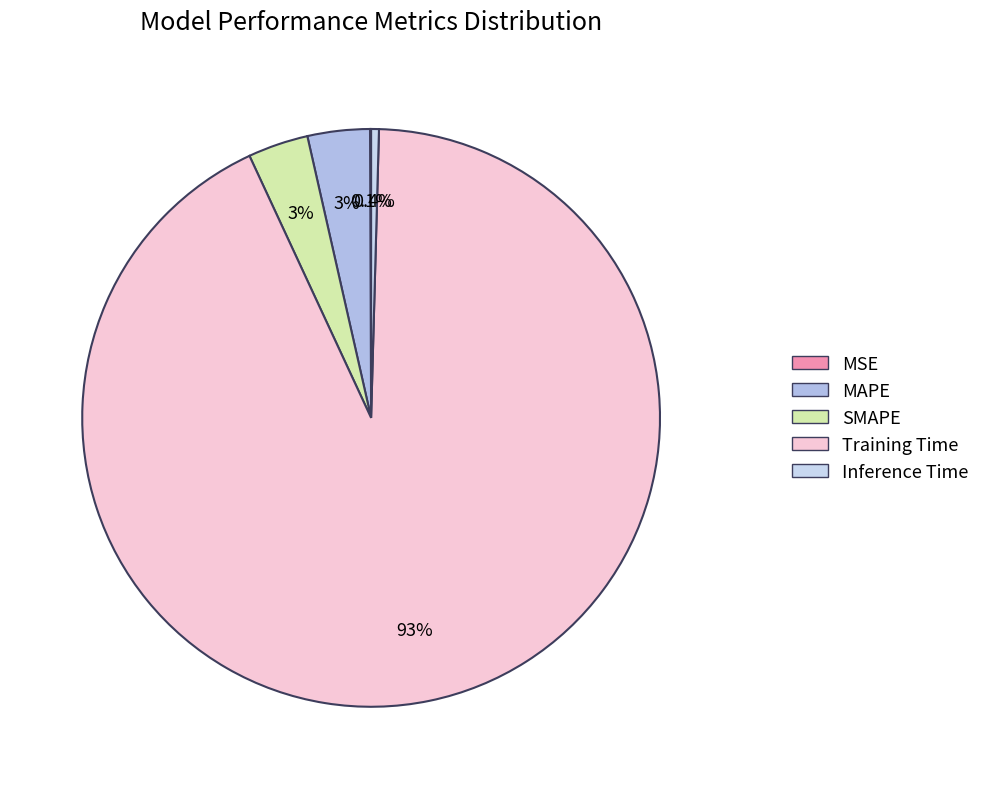

Which slice is the smallest?

MSE